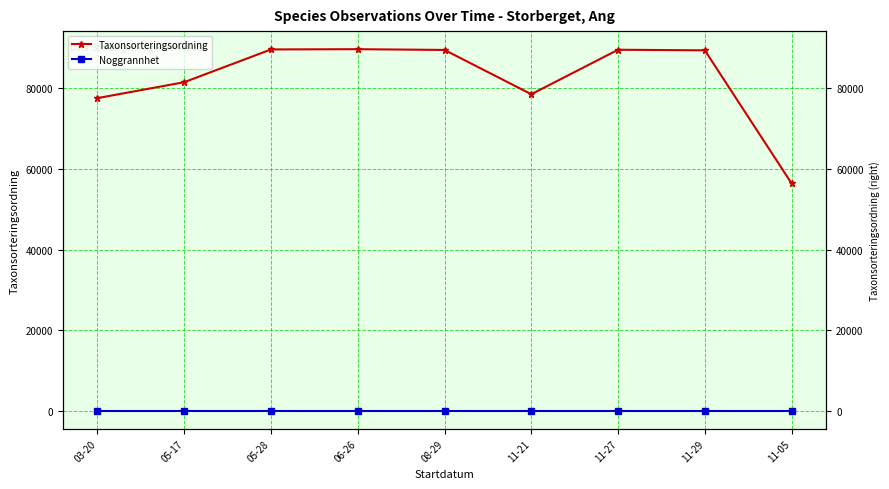

What is the sum of the Noggrannhet values at 11-29 and 11-21?

50.0